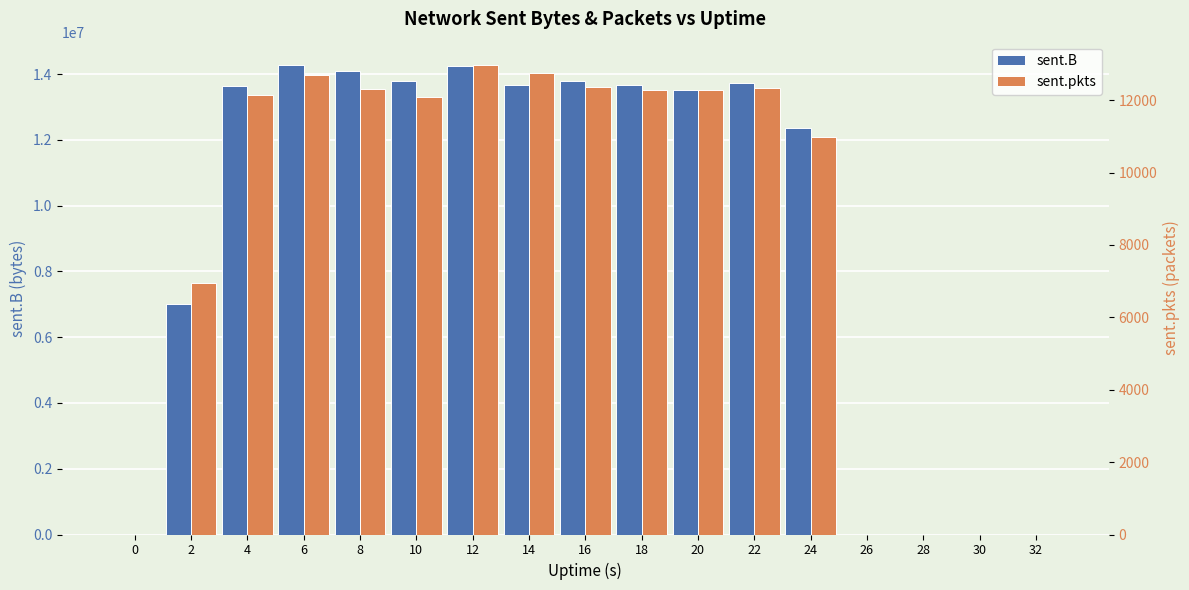

Reading left to right, what are all the values shown in this chart?

sent.B: 0	7014577	13646362	14274907	14085931	13796662	14254686	13674373	13806717	13680220	13528671	13730901	12361882	0	0	0	0
sent.pkts: 0	6957	12151	12704	12299	12095	12969	12761	12367	12283	12280	12343	10993	0	0	0	0